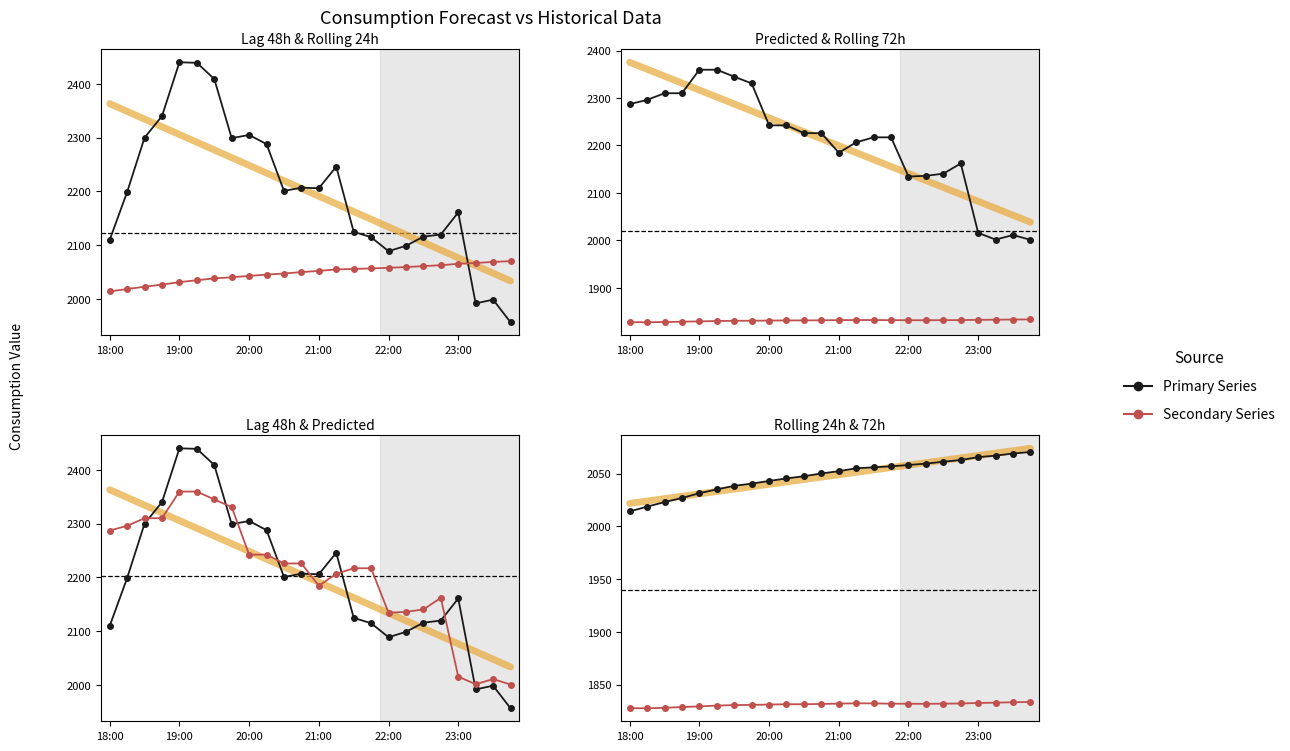

Reading left to right, list all the values displayed in this chart.

lag_48h: 2110.0	2199.0	2300.0	2340.0	2440.0	2439.0	2409.0	2299.0	2305.0	2288.0	2201.0	2207.0	2206.0	2246.0	2125.0	2115.0	2089.0	2099.0	2116.0	2120.0	2161.0	1992.0	1999.0	1957.0
rolling_24h: 2014.2	2018.7	2023.0	2026.9	2031.5	2035.1	2038.4	2040.6	2043.1	2045.5	2047.6	2050.2	2052.4	2055.1	2056.0	2057.0	2058.2	2059.5	2061.3	2062.9	2065.6	2067.1	2069.1	2070.5
Predicted_Consumption: 2287.2	2296.0	2310.1	2310.1	2359.7	2359.7	2345.0	2330.9	2242.4	2242.4	2226.1	2226.1	2184.7	2206.7	2217.2	2217.2	2134.5	2136.1	2140.6	2162.1	2015.8	2001.7	2011.3	2001.2
rolling_72h: 1827.6	1827.5	1828.0	1828.7	1829.3	1830.1	1830.5	1830.7	1831.1	1831.4	1831.4	1831.6	1831.9	1832.2	1832.2	1831.9	1831.8	1831.7	1831.9	1832.1	1832.5	1832.8	1833.2	1833.5